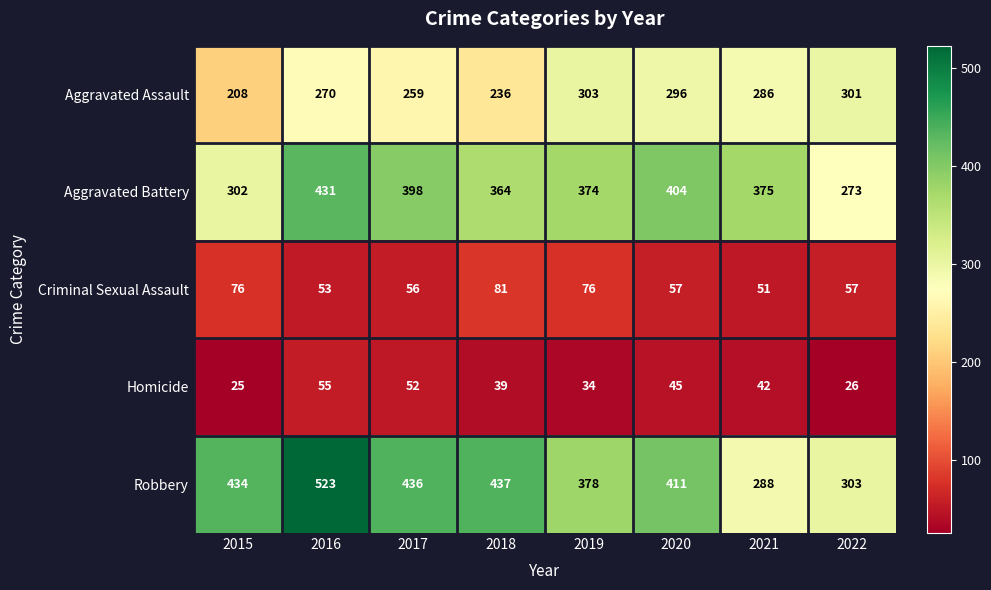

The Robbery series shows 721 at 2018. True or false?

False